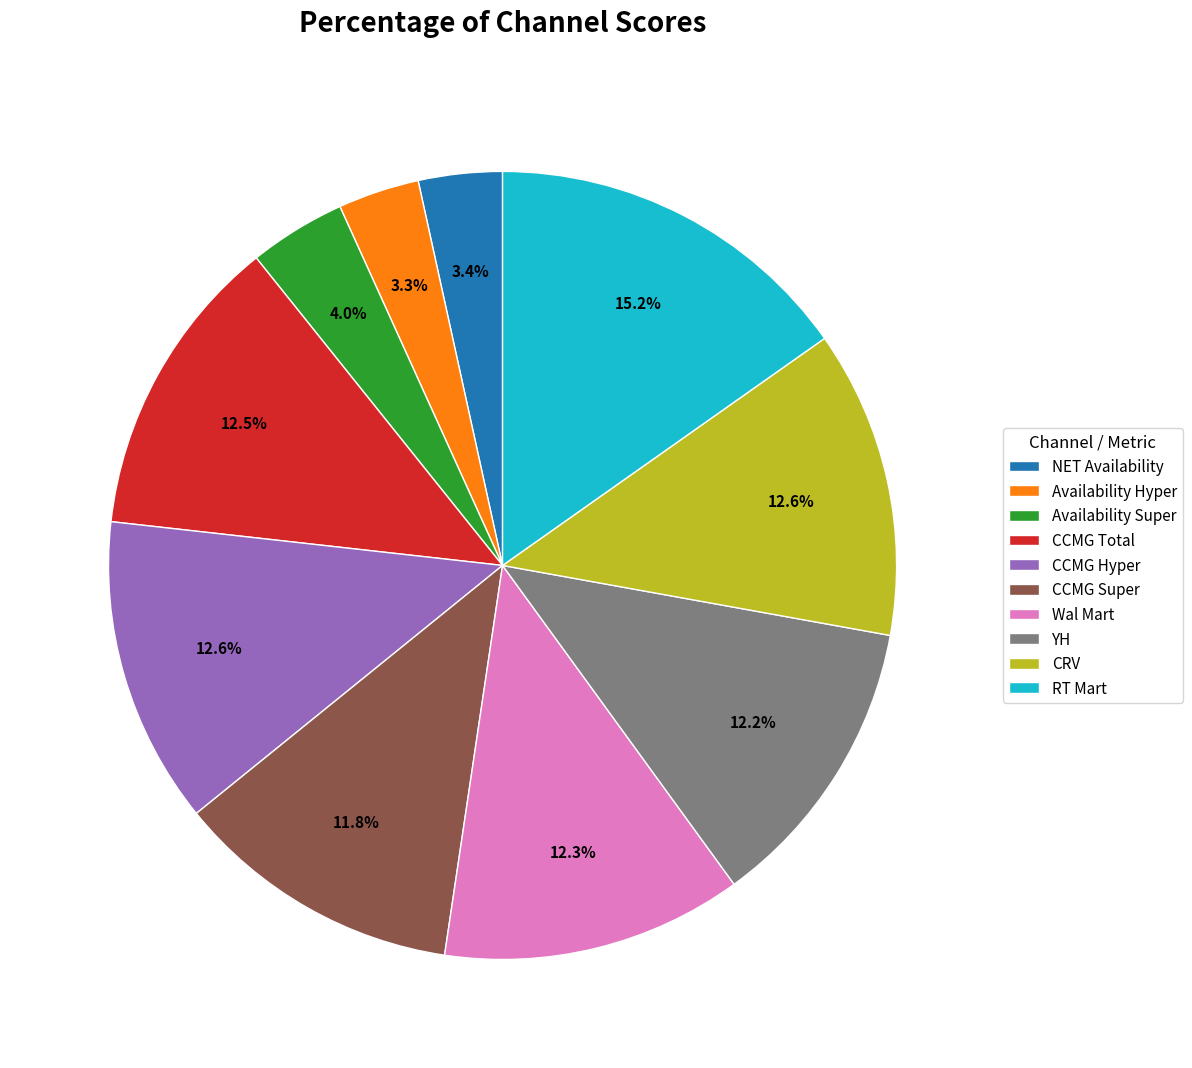

Approximately how many times larger is the value at RT Mart compared to Wal Mart?

1.2